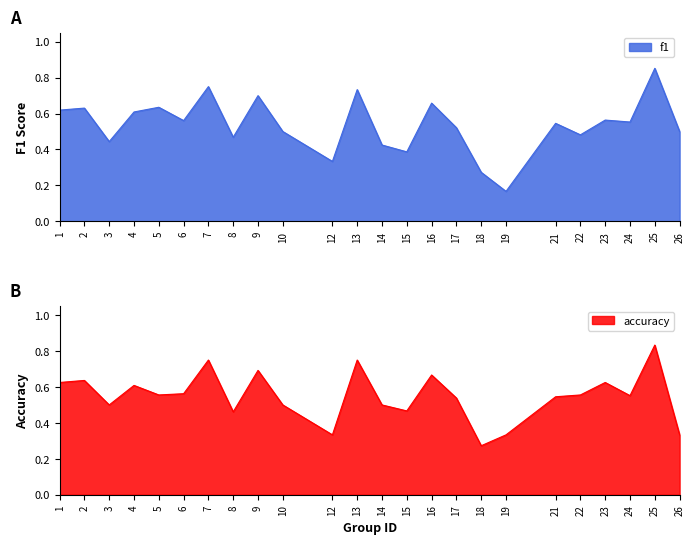

Rank the series at 4 from highest to lowest value.

f1, accuracy